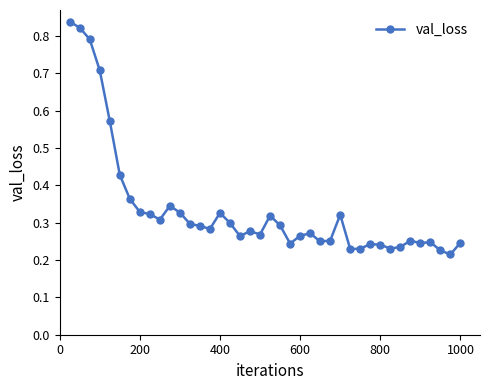

What is the sum of all values?

13.5